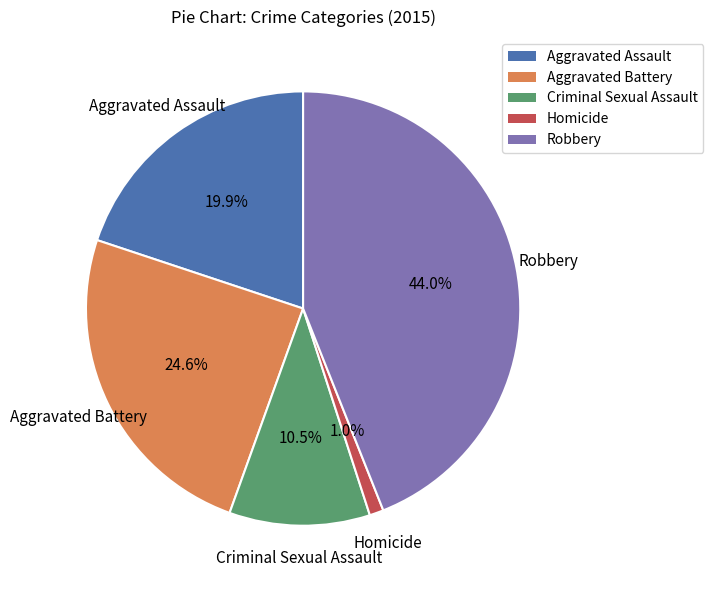

What is the largest slice in the pie chart?

Robbery